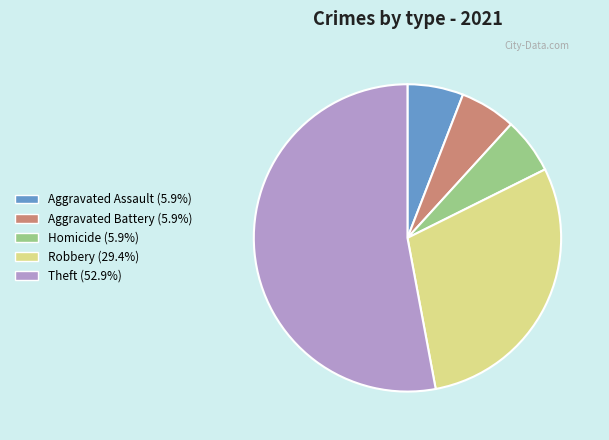

Does any single category account for the majority?

Yes